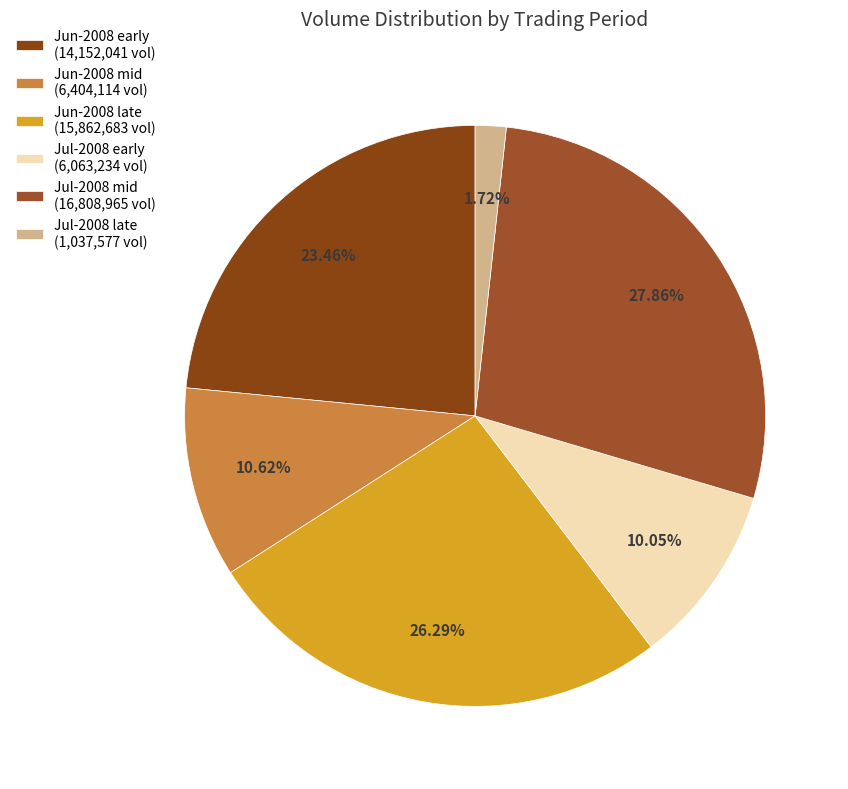

How many slices are in this pie chart?

6